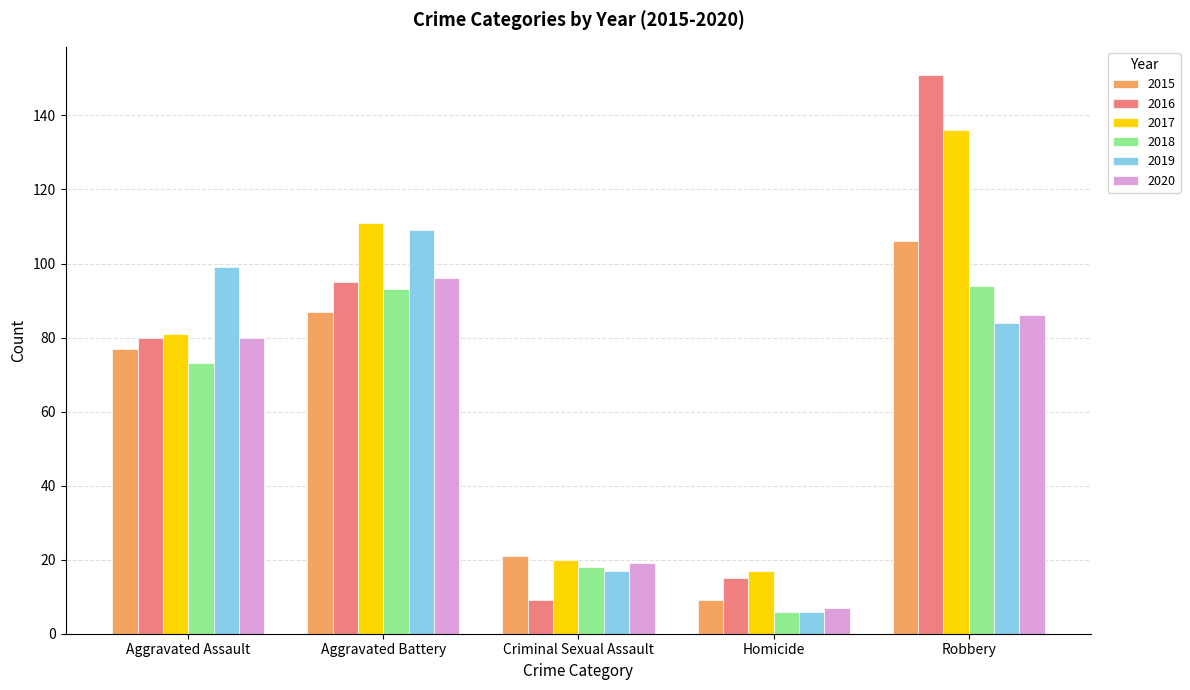

What is the spread (max minus min) of values at Aggravated Battery?

24